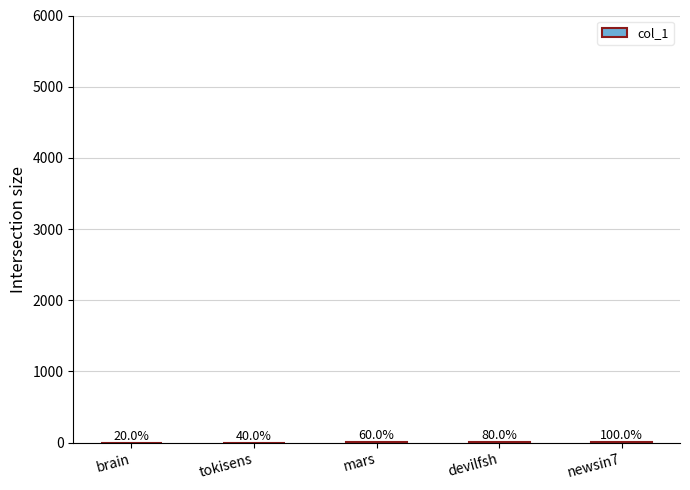

Read the value at tokisens.

2